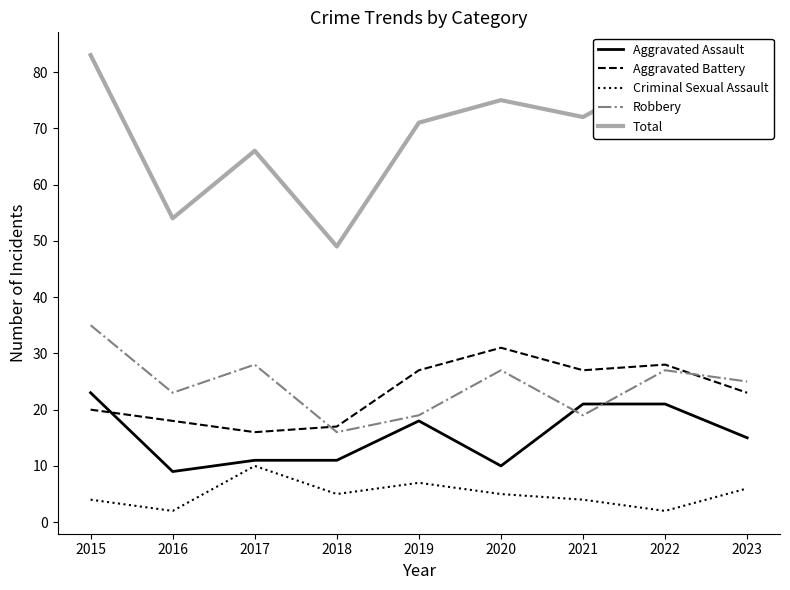

Where is Total nearest to the value 66?

2017